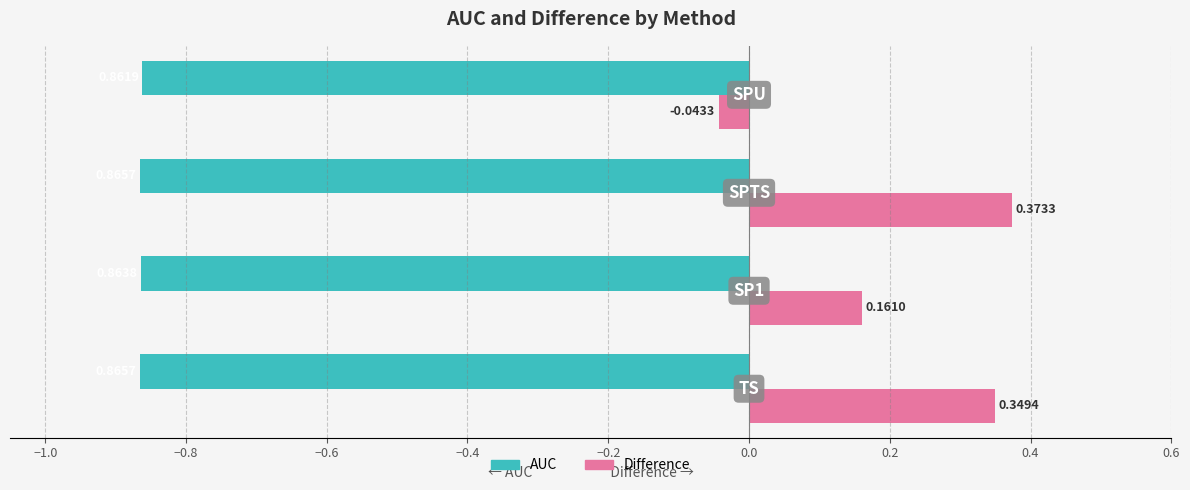

Which series has the widest spread of values?

Difference